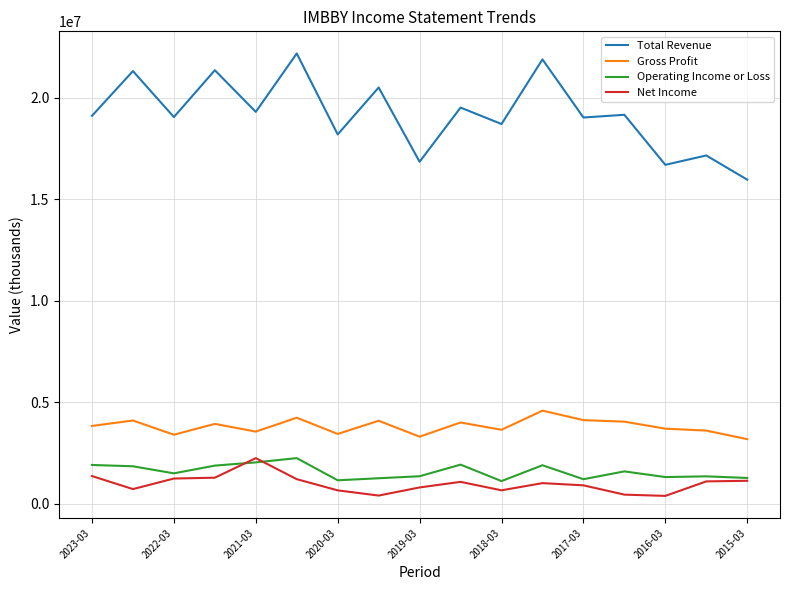

How many values in the Total Revenue series are below 19118900?

8